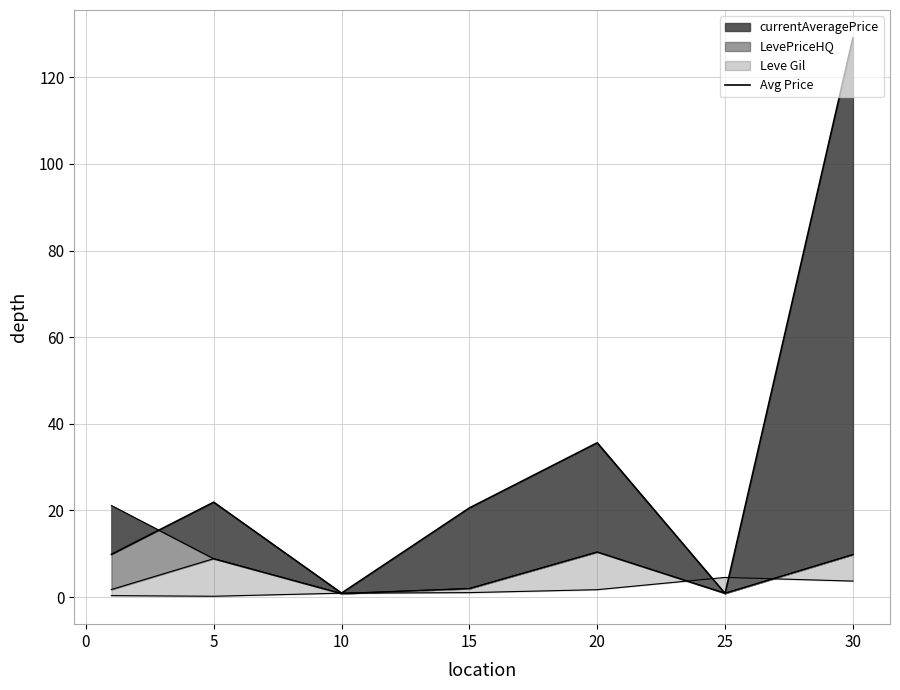

Does the chart have visible grid lines?

Yes